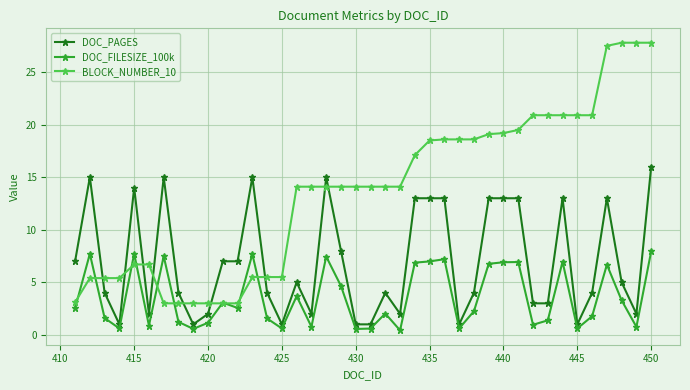

What are all the series names shown in the legend?

DOC_PAGES, DOC_FILESIZE_100k, BLOCK_NUMBER_10